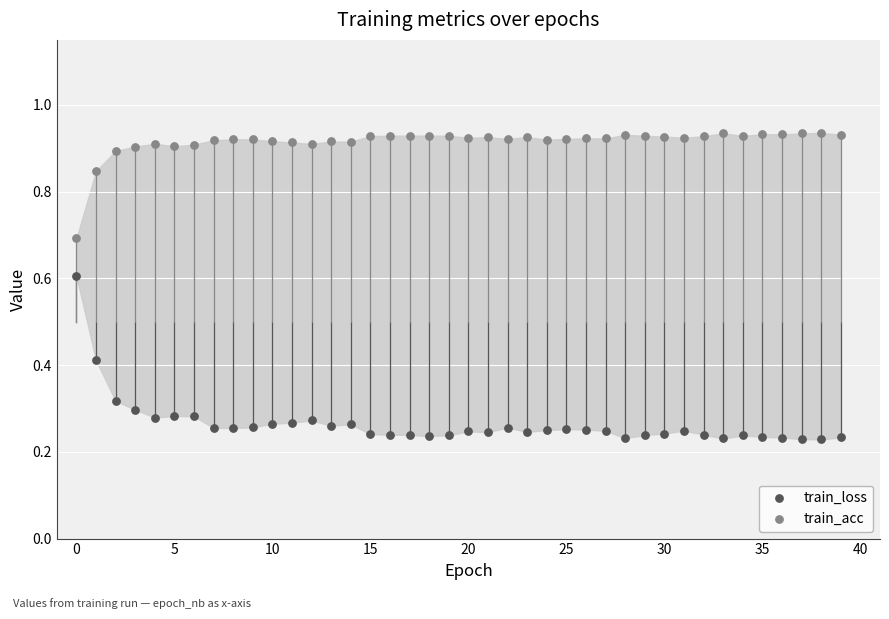

Which series contains the lowest Y value?

train_loss